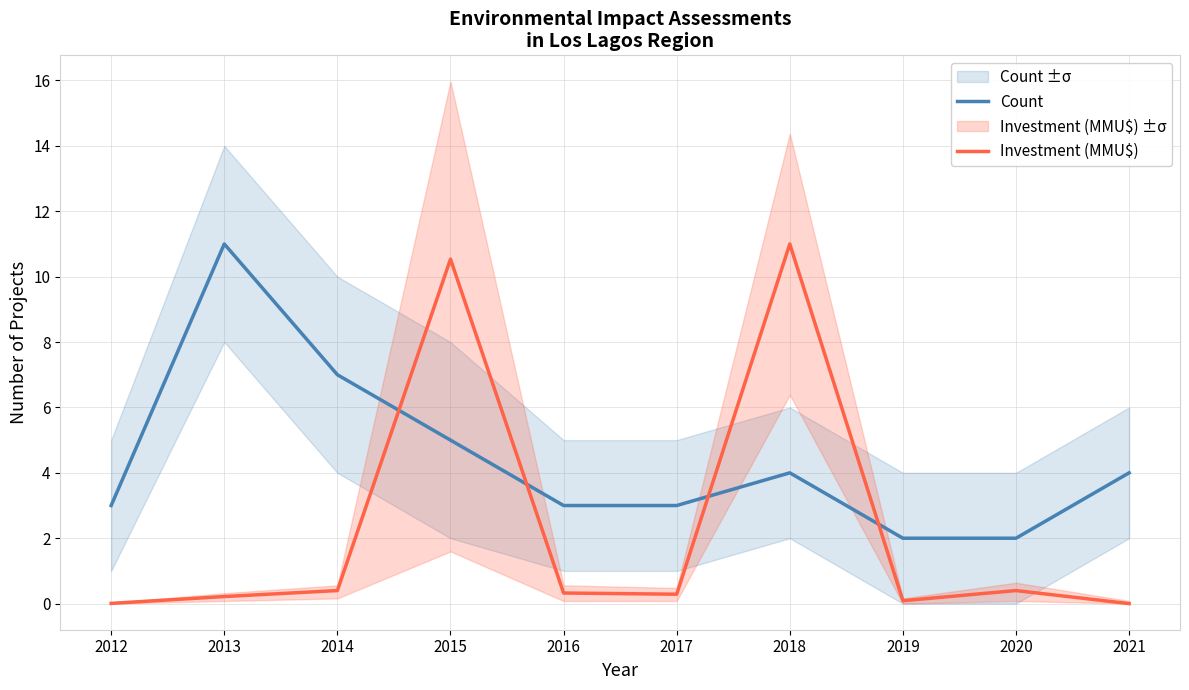

Rank the series by their average value, from highest to lowest.

Count, Investment (MMU$)